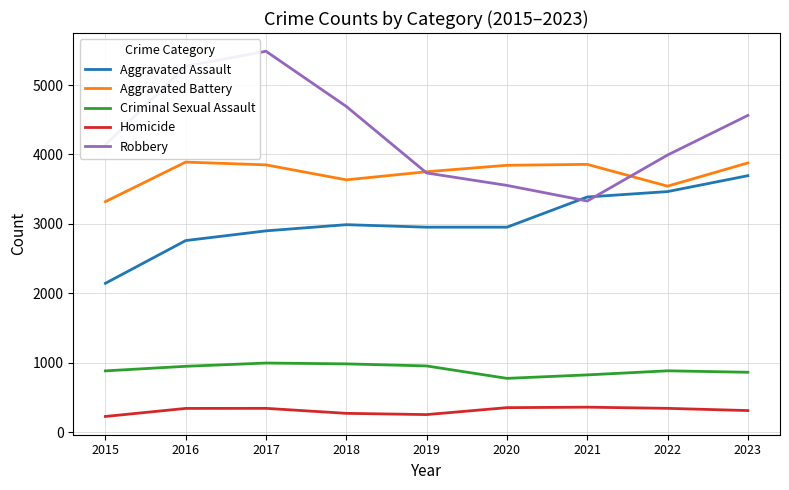

What is the difference between the highest and lowest values at 2022?

3651